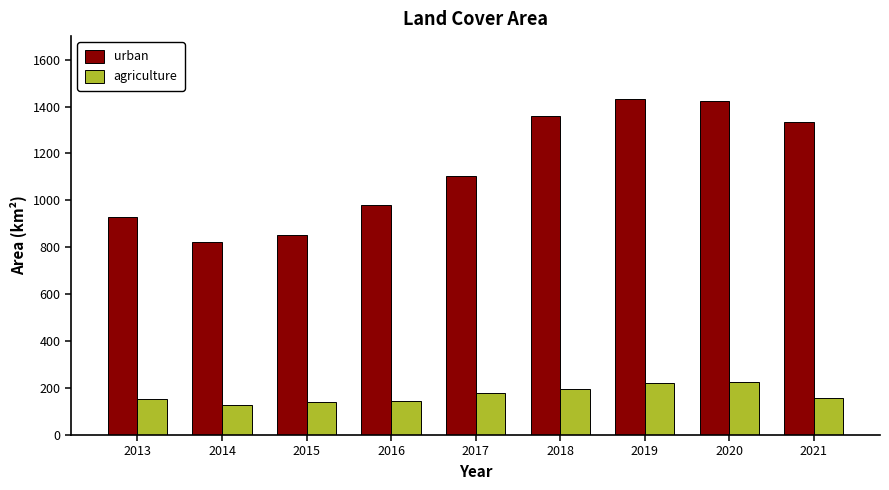

Is the value of agriculture at 2015 greater than the value of urban at 2016?

No